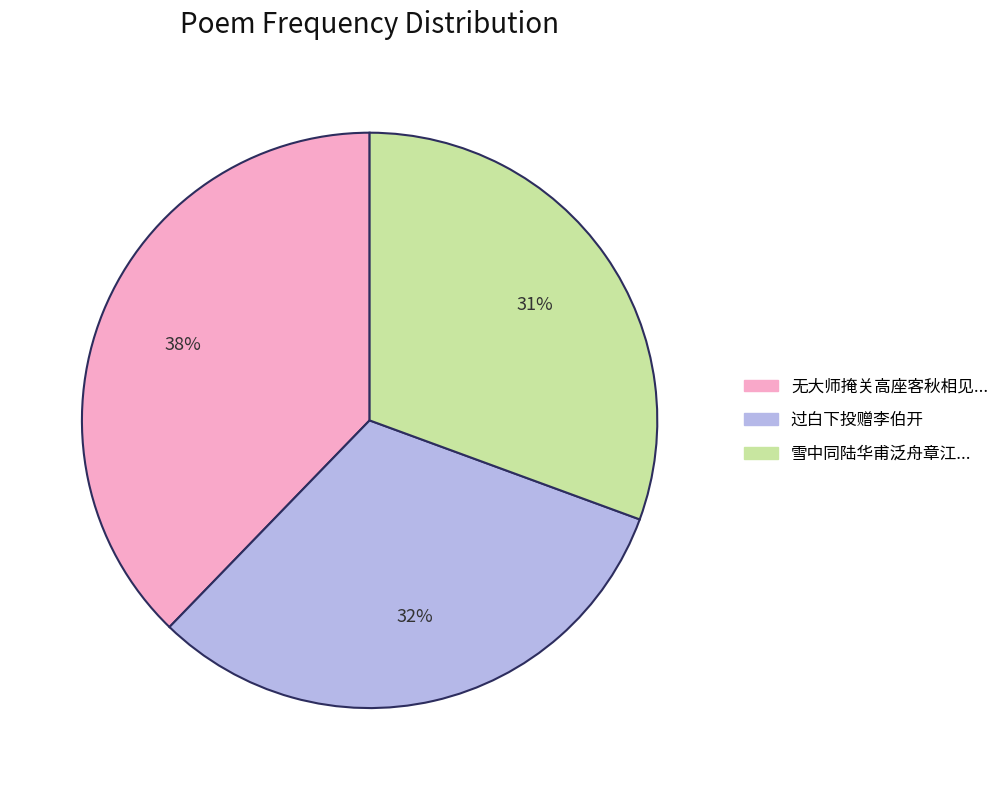

To the nearest percent, what is the average slice percentage?

33%